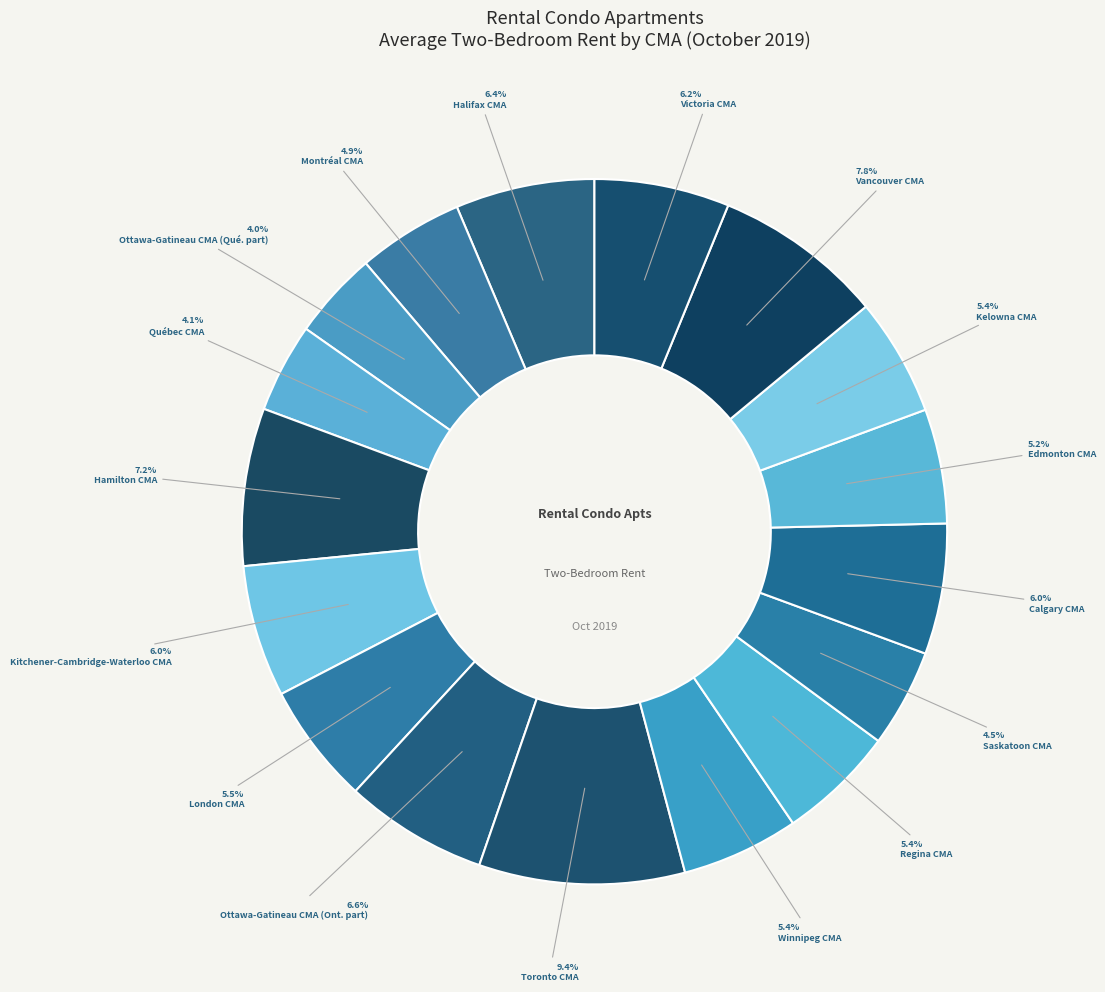

Count the number of slices in the pie.

17